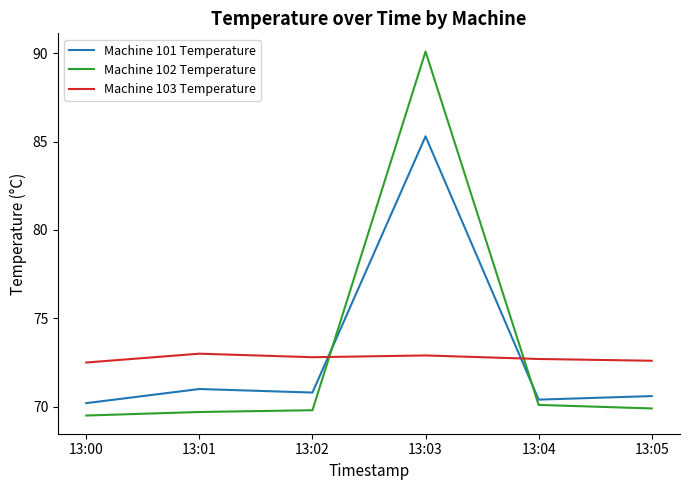

Read the Machine 102 Temperature value at 13:01.

69.7